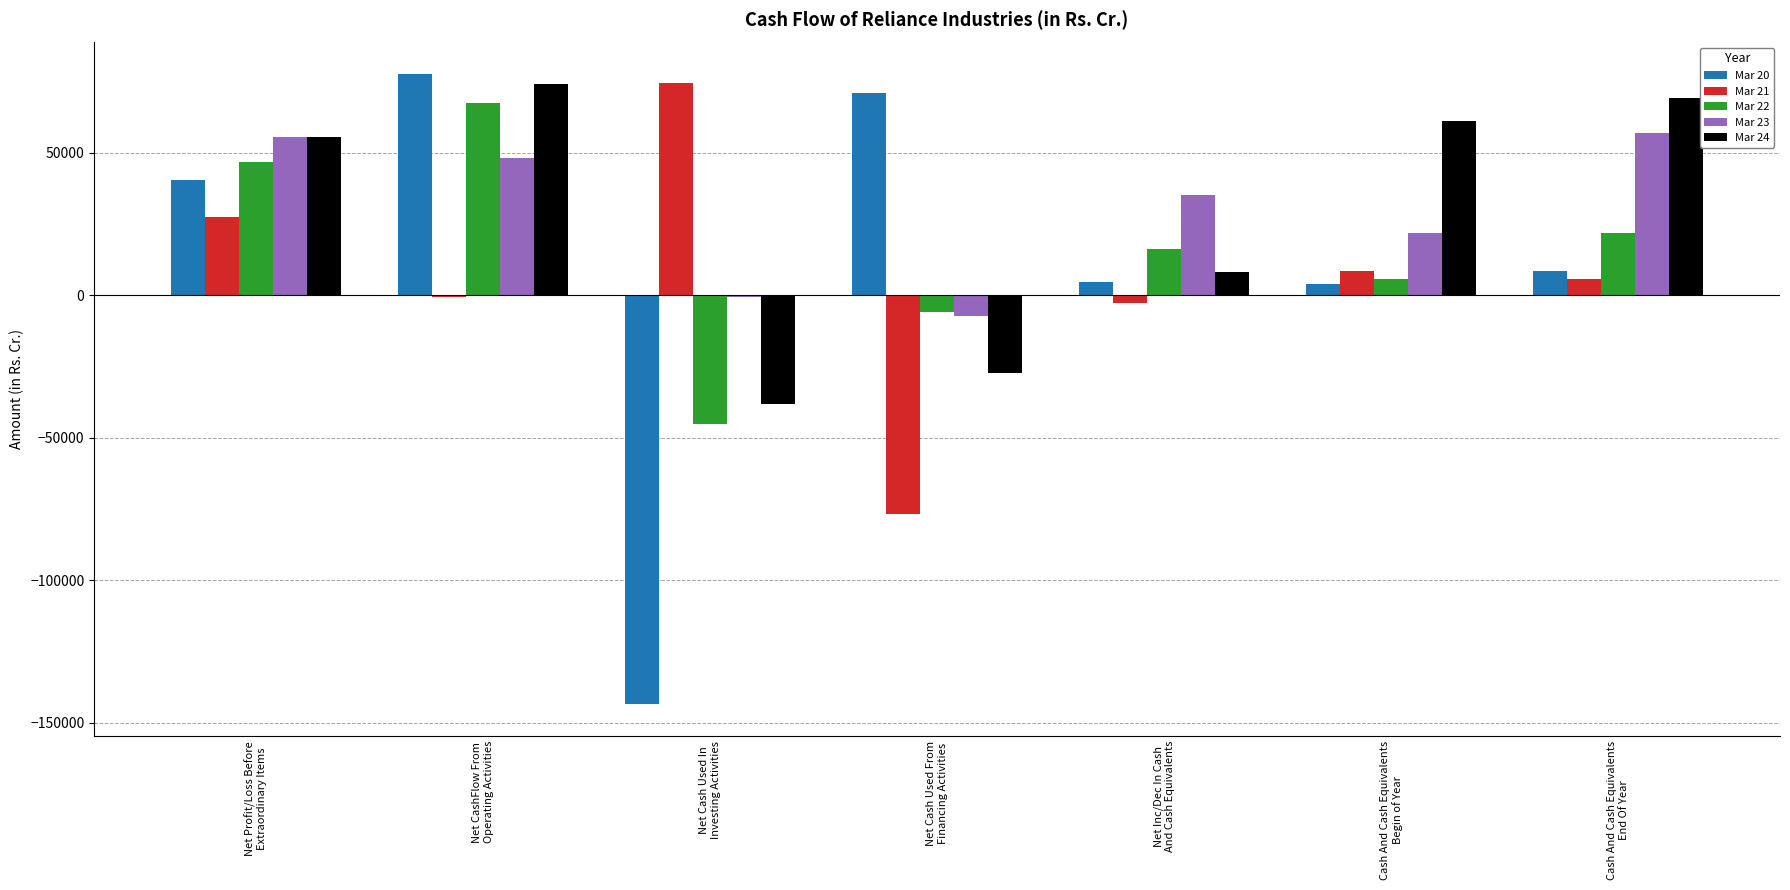

What is the maximum value shown in the chart?

77533